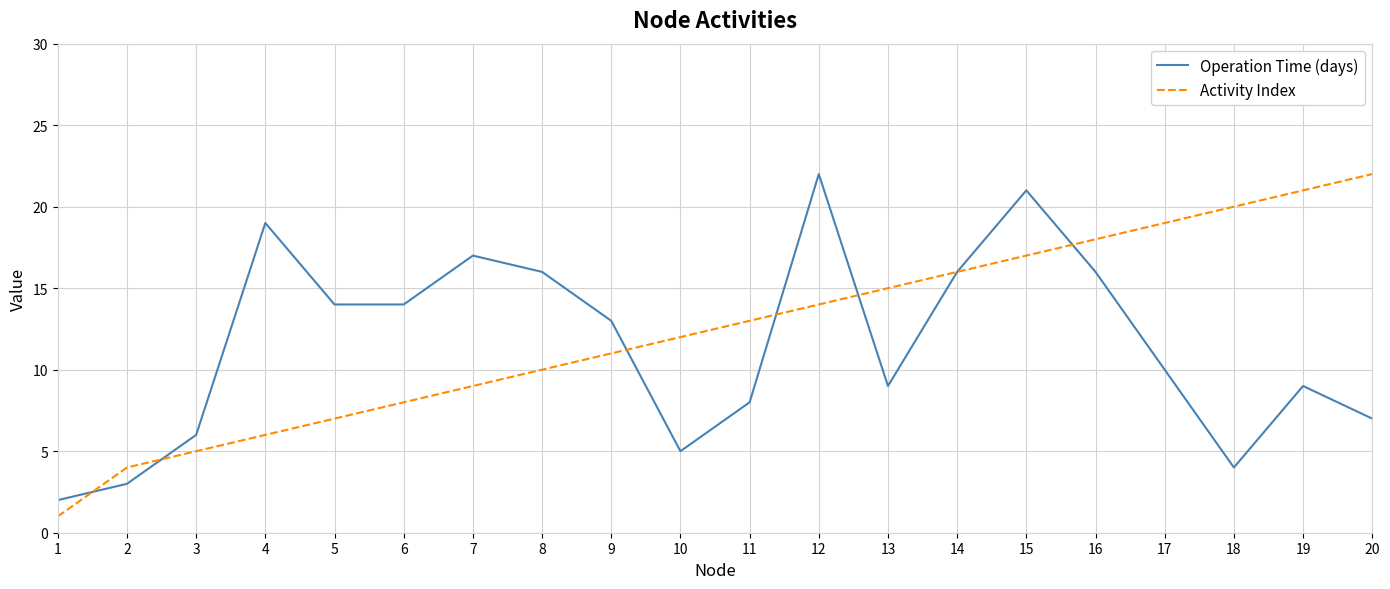

Which category has the highest value in the Operation Time (days) series?

12